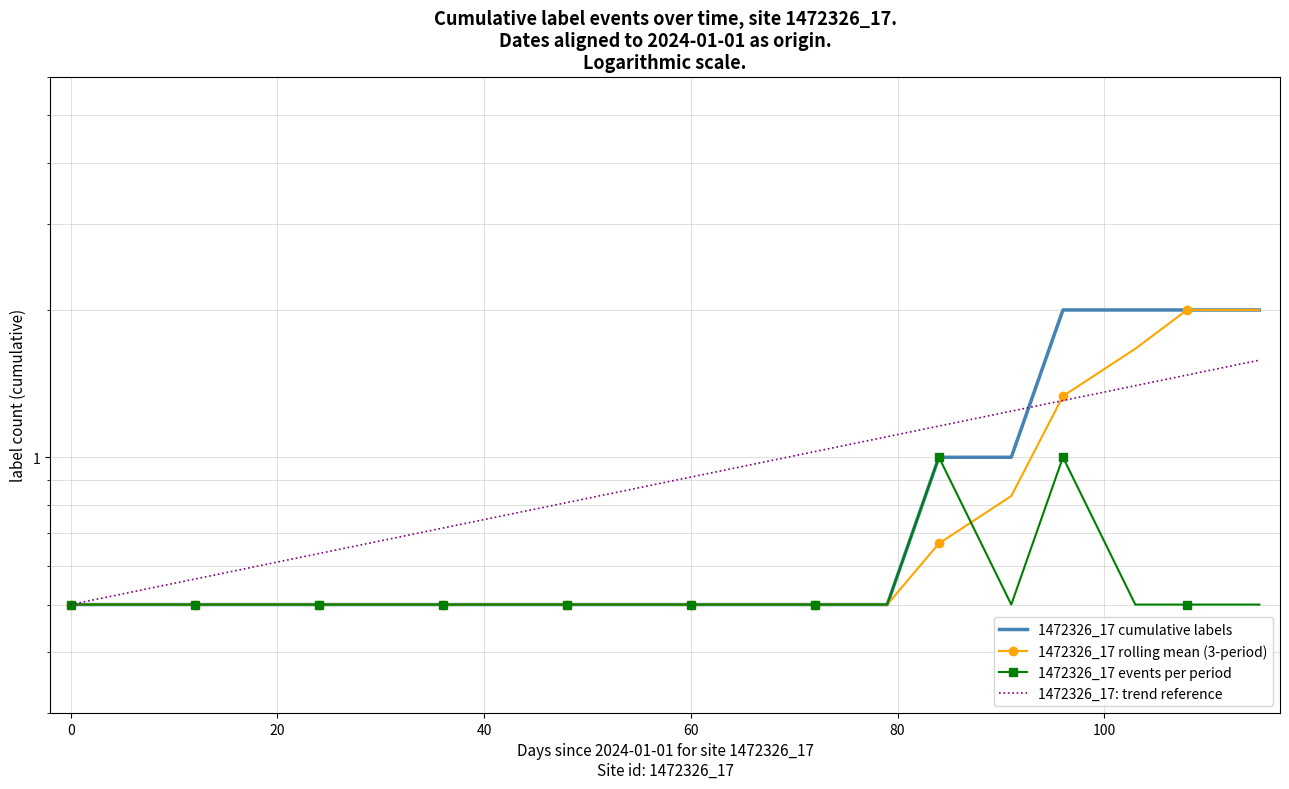

Rank the series by their average value, from highest to lowest.

1472326_17: trend reference, 1472326_17 cumulative labels, 1472326_17 rolling mean (3-period), 1472326_17 events per period